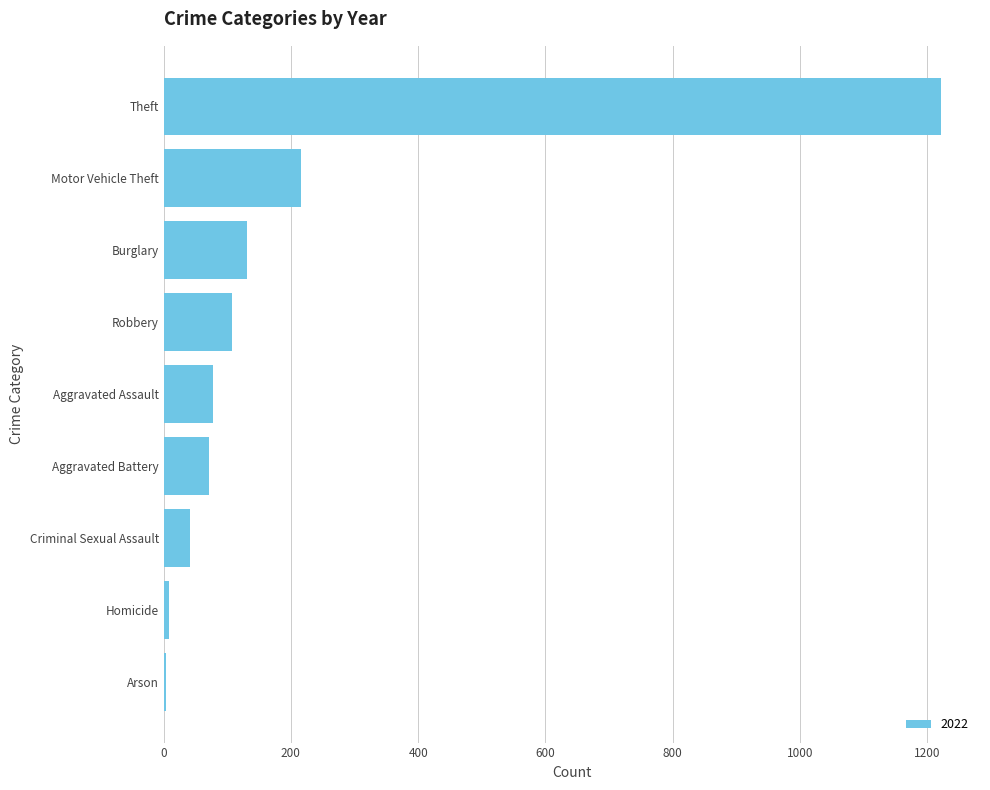

Approximately how many times larger is the value at Criminal Sexual Assault compared to Burglary?

0.3